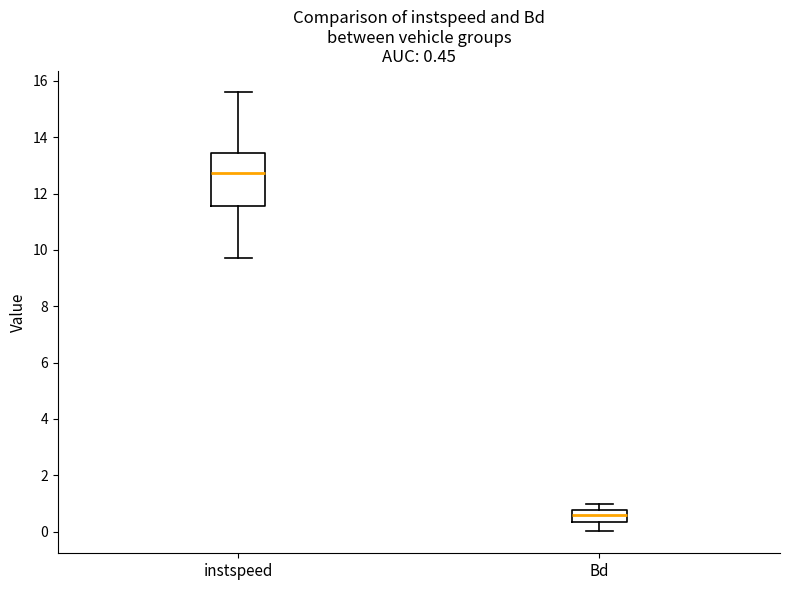

Which box has the lowest median line?

Bd